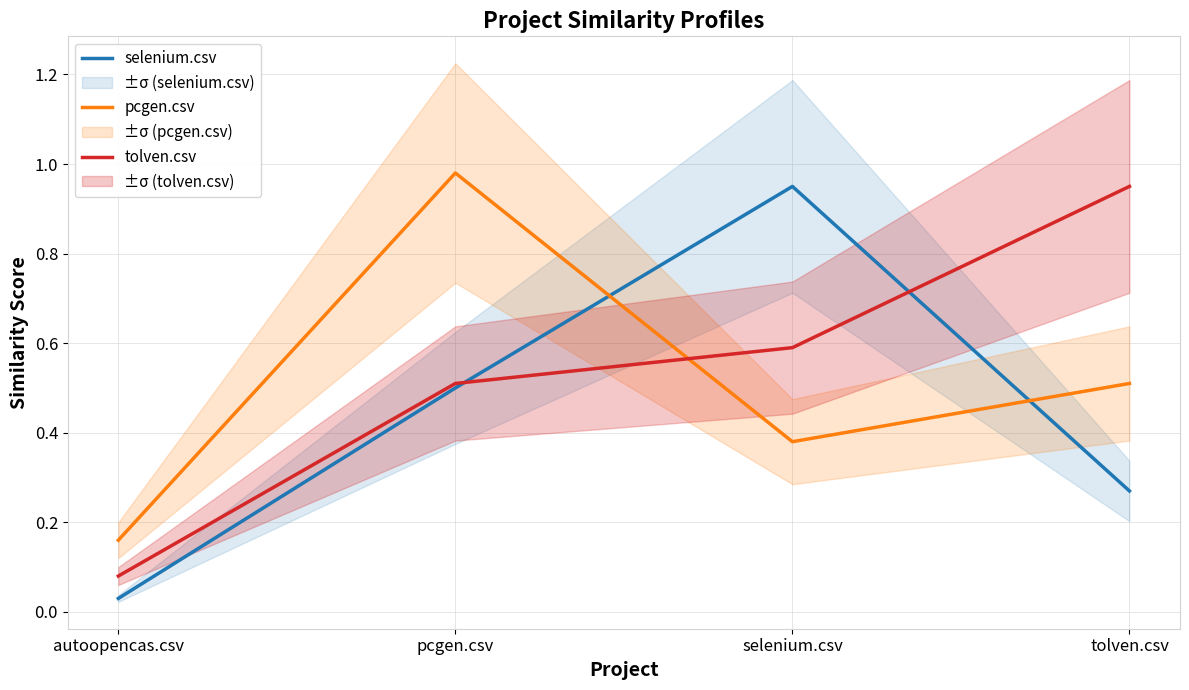

Where is the first local minimum for pcgen.csv?

selenium.csv